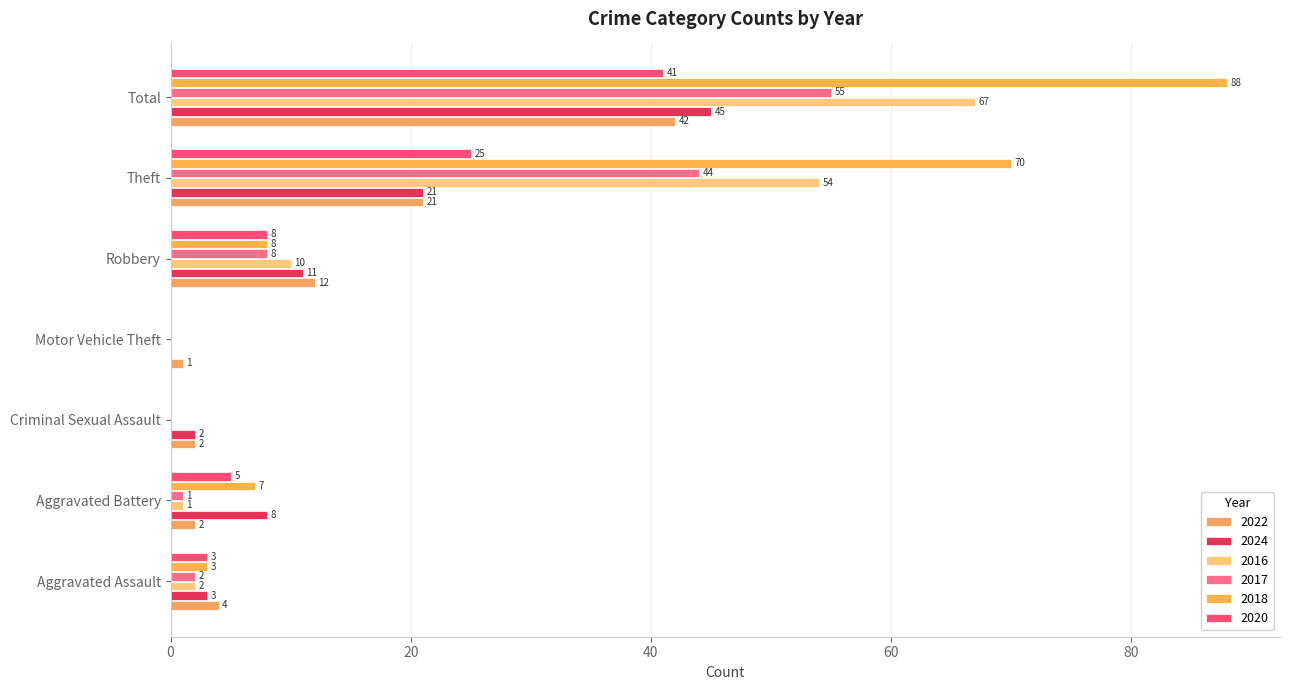

How many distinct data groups are displayed?

6